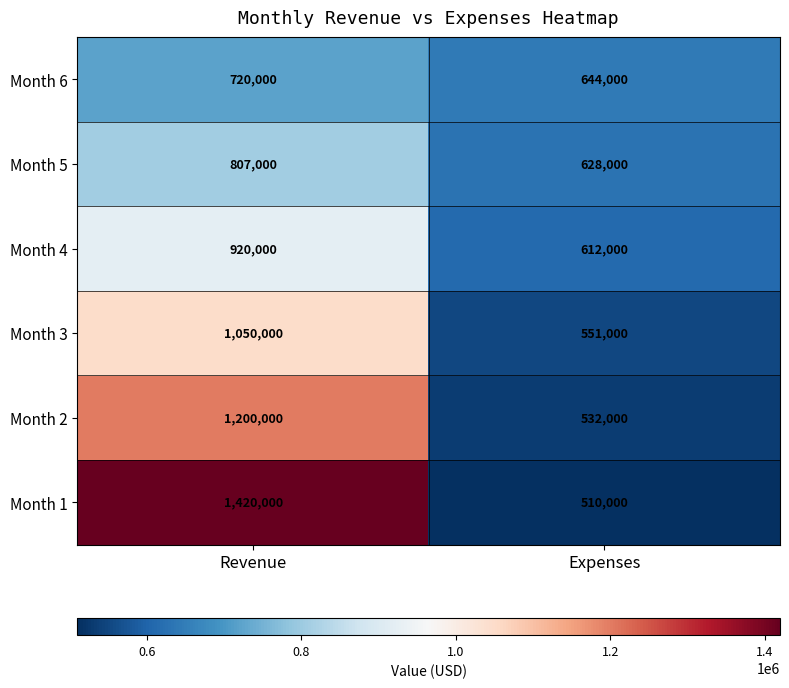

Read the Month 6 value at Expenses, to the nearest 50.

644000